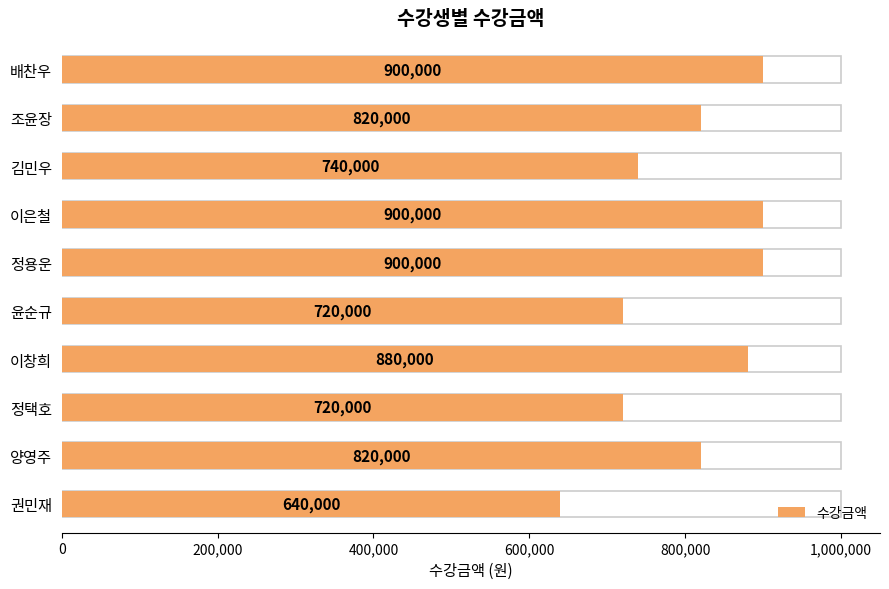

What is the sum of the values at 이창희 and 정용운?

1780000